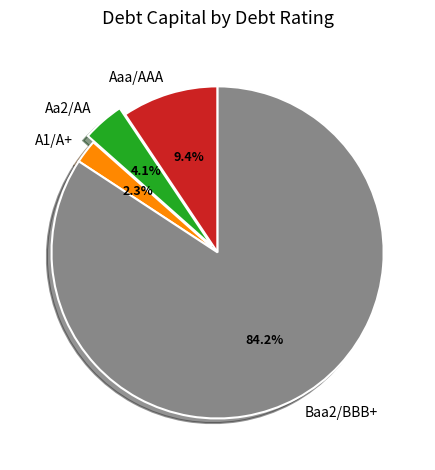

Rank the categories by value from lowest to highest.

A1/A+, Aa2/AA, Aaa/AAA, Baa2/BBB+